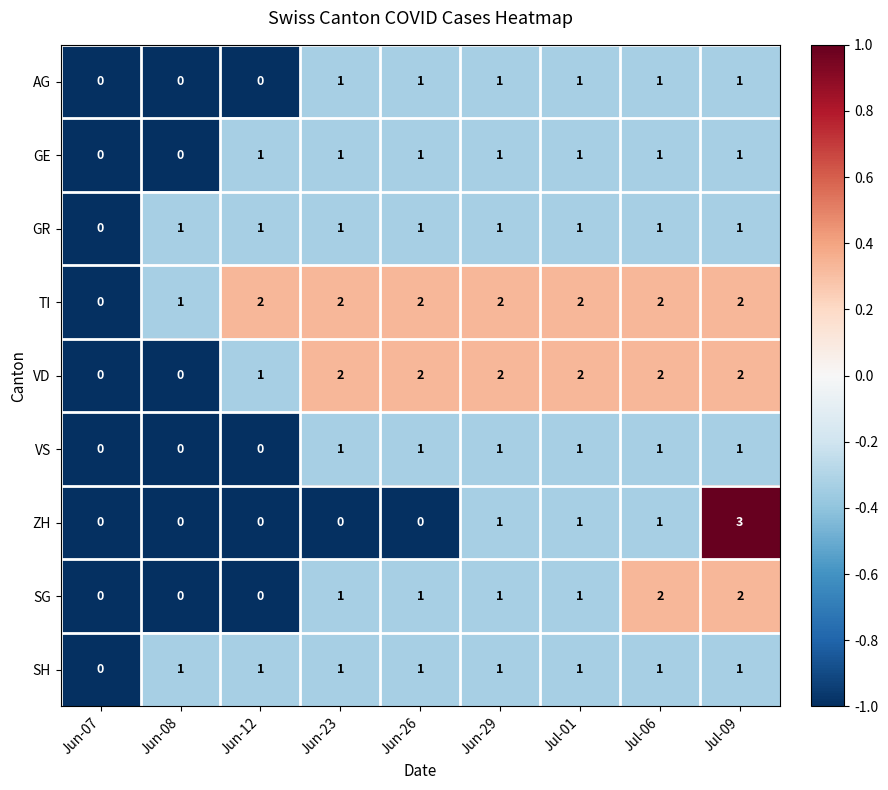

Which series has the largest range (max minus min)?

ZH